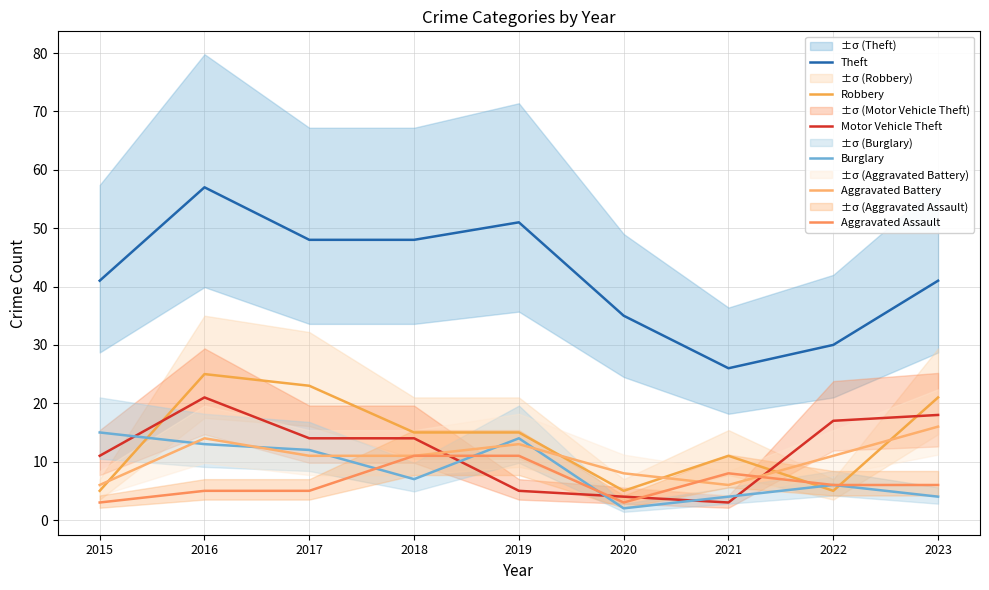

Reading left to right, list all the values displayed in this chart.

Theft: 41	57	48	48	51	35	26	30	41
Robbery: 5	25	23	15	15	5	11	5	21
Motor Vehicle Theft: 11	21	14	14	5	4	3	17	18
Burglary: 15	13	12	7	14	2	4	6	4
Aggravated Battery: 6	14	11	11	13	8	6	11	16
Aggravated Assault: 3	5	5	11	11	3	8	6	6